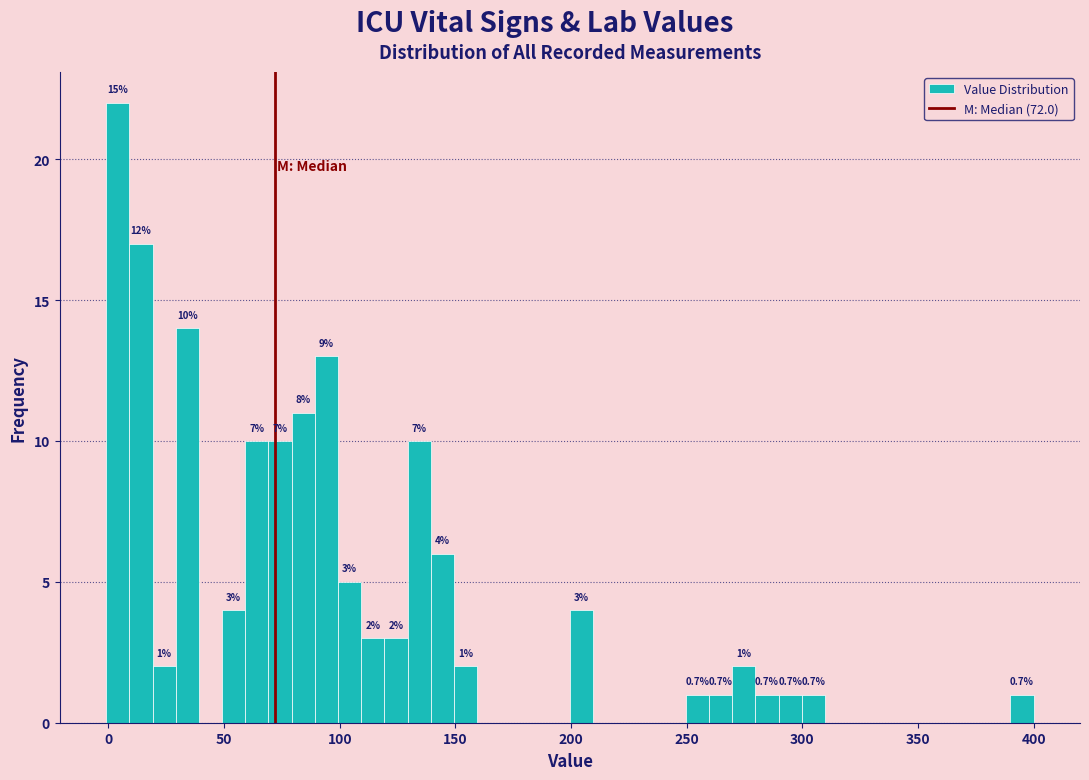

Around what value on the x-axis is the tallest bar? Give the approximate position of its centre, as read against the axis.

5